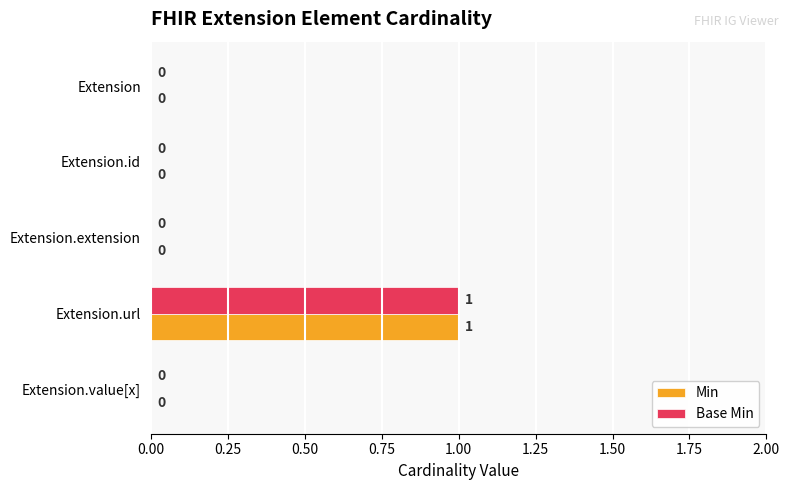

How many Min values are between 0 and 1?

5